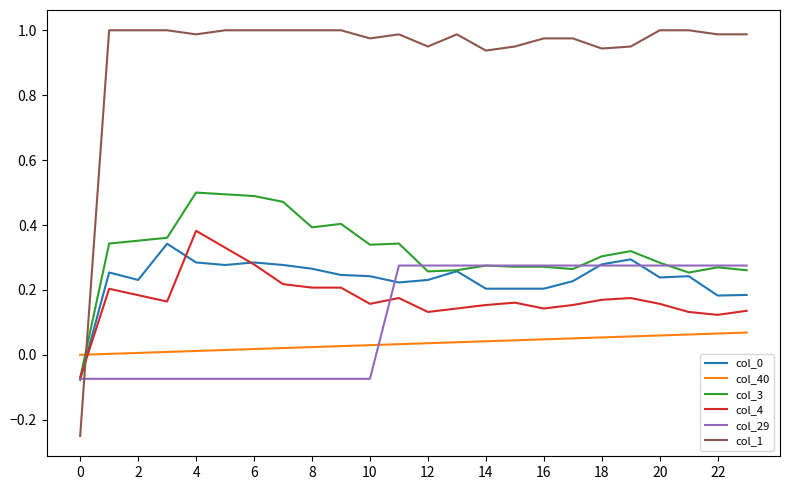

Which series has the largest range (max minus min)?

col_1